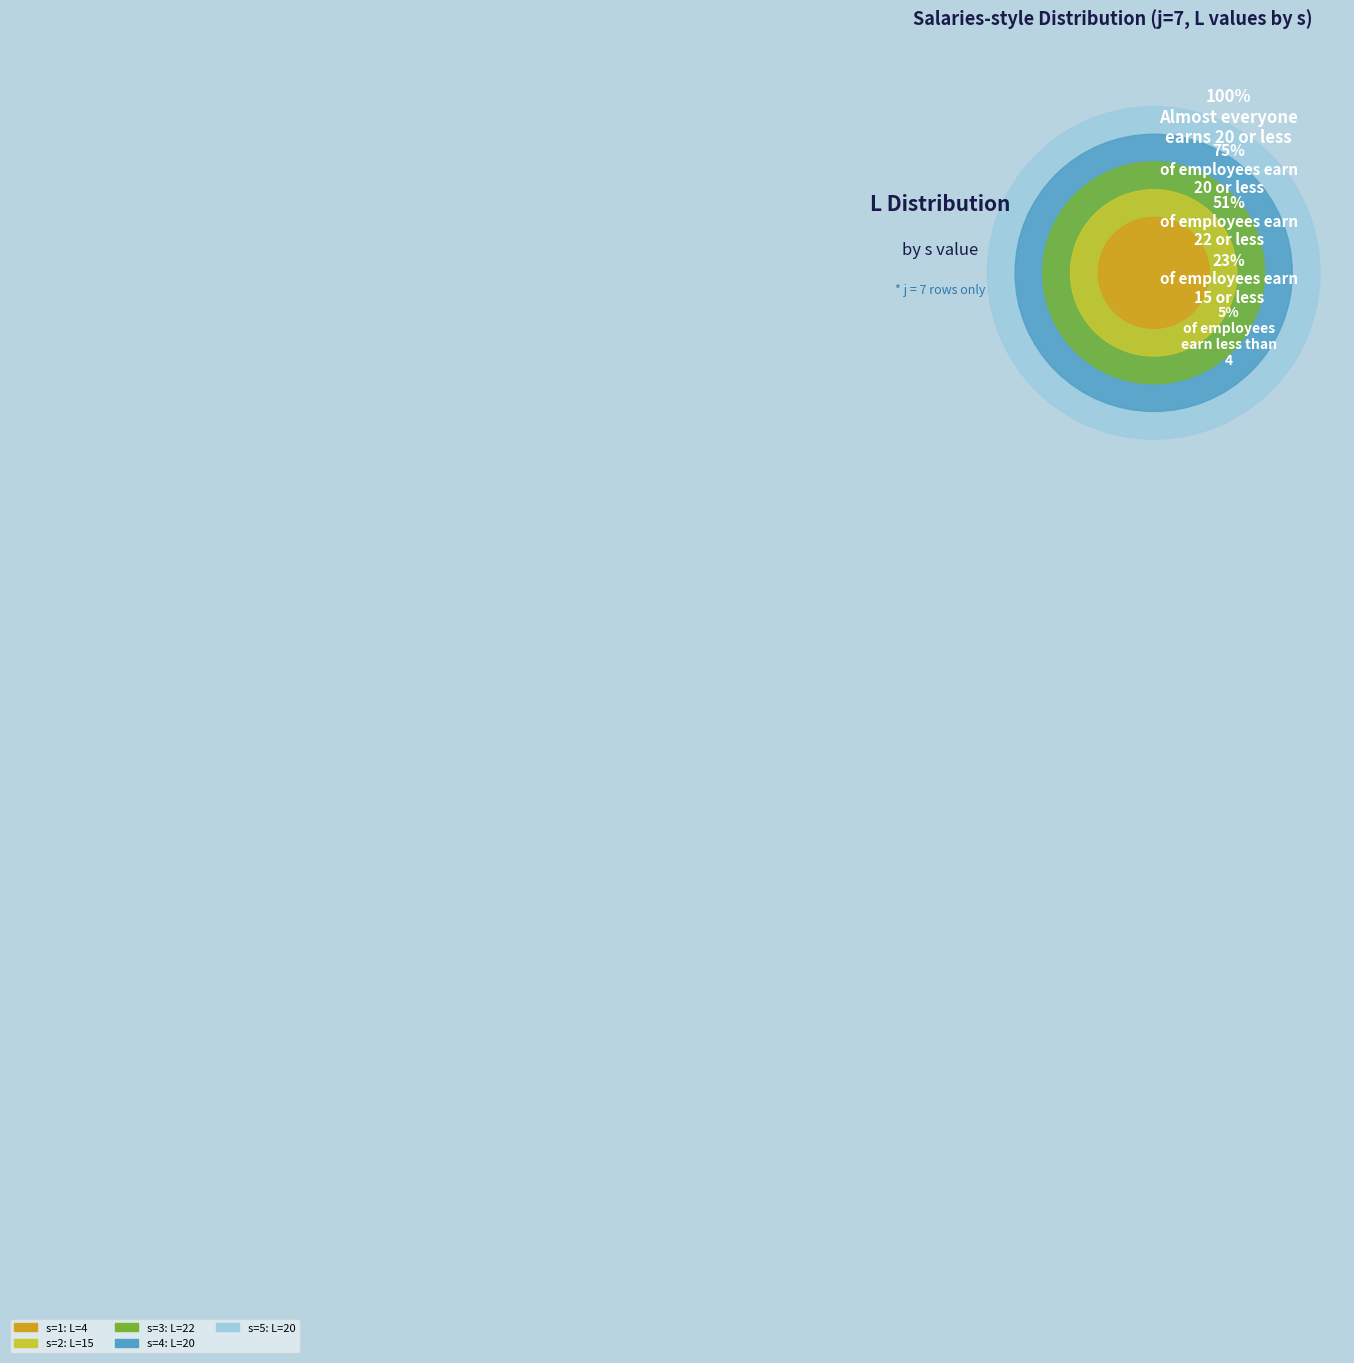

Does any single category account for the majority?

No